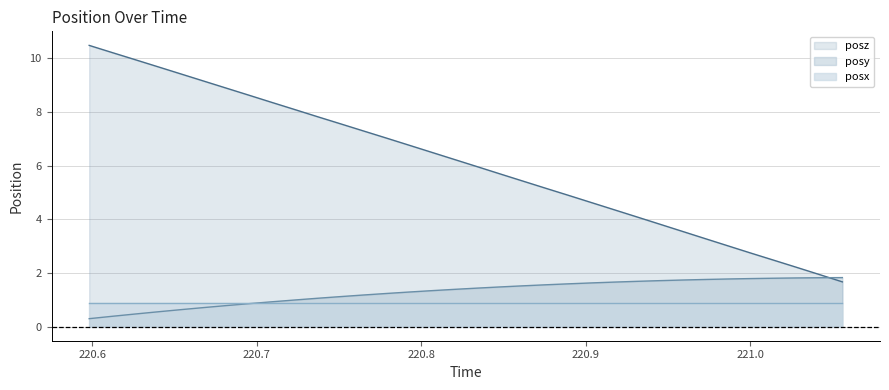

Between 221.0002 and 220.7644, which is larger?

221.0002